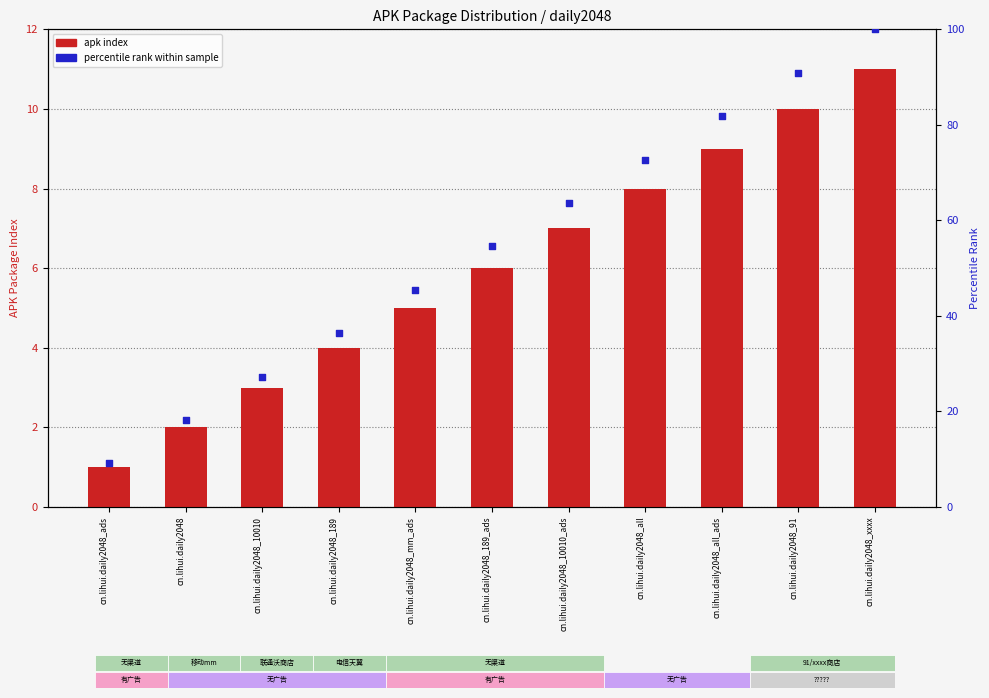

Which series reaches the maximum Y coordinate?

percentile rank